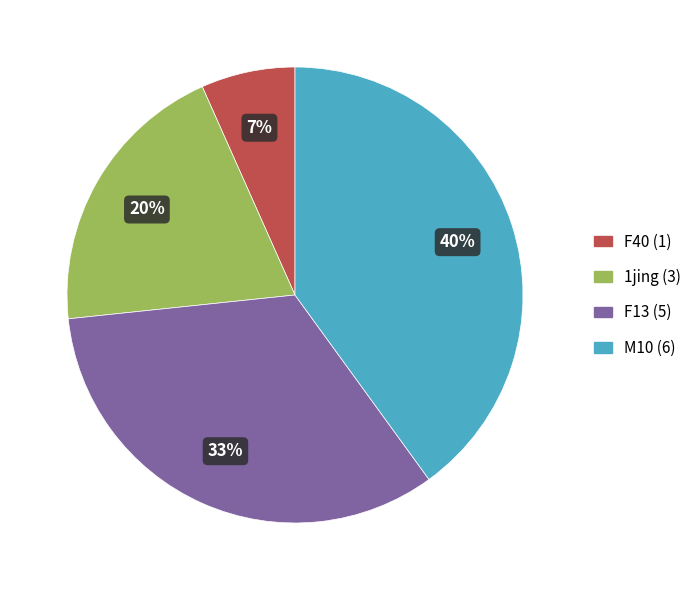

To the nearest percent, what is the average slice percentage?

25%